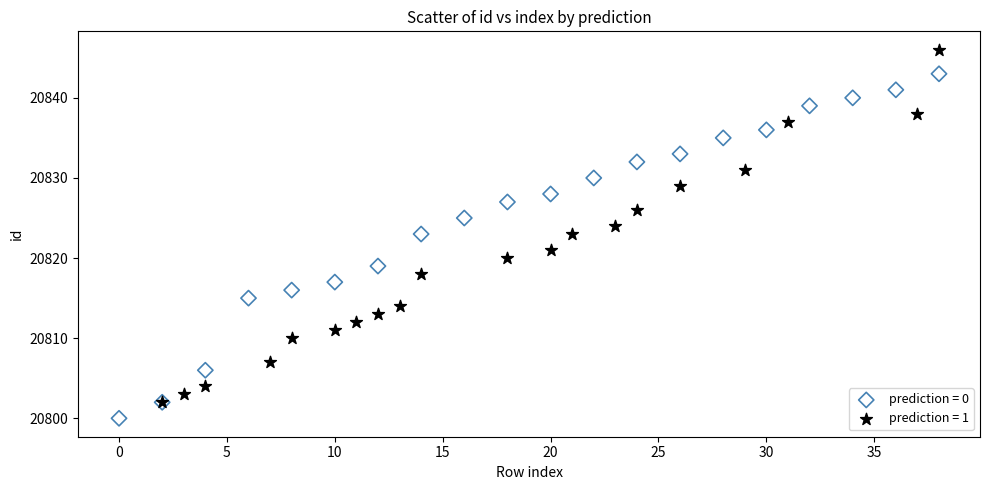

Which series reaches the minimum Y coordinate?

prediction = 0